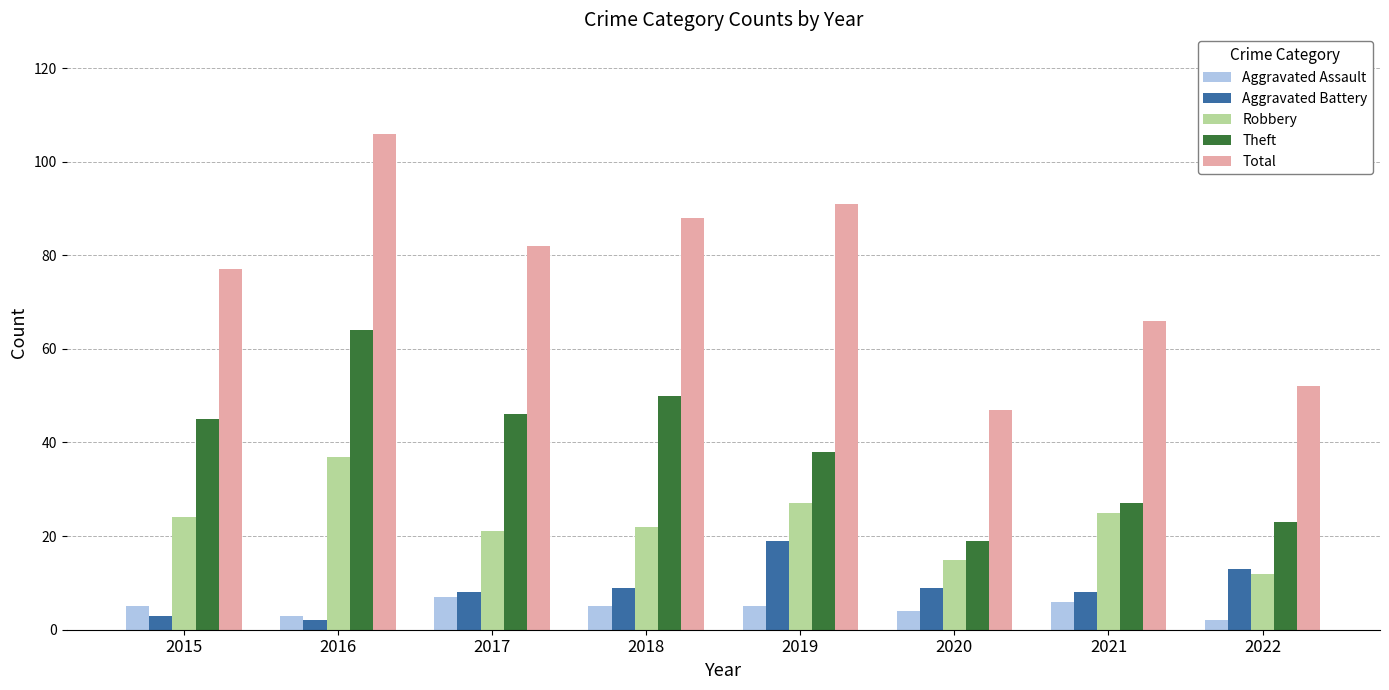

Reading left to right, extract all data points from this chart.

Aggravated Assault: 2015=5	2016=3	2017=7	2018=5	2019=5	2020=4	2021=6	2022=2
Aggravated Battery: 2015=3	2016=2	2017=8	2018=9	2019=19	2020=9	2021=8	2022=13
Robbery: 2015=24	2016=37	2017=21	2018=22	2019=27	2020=15	2021=25	2022=12
Theft: 2015=45	2016=64	2017=46	2018=50	2019=38	2020=19	2021=27	2022=23
Total: 2015=77	2016=106	2017=82	2018=88	2019=91	2020=47	2021=66	2022=52